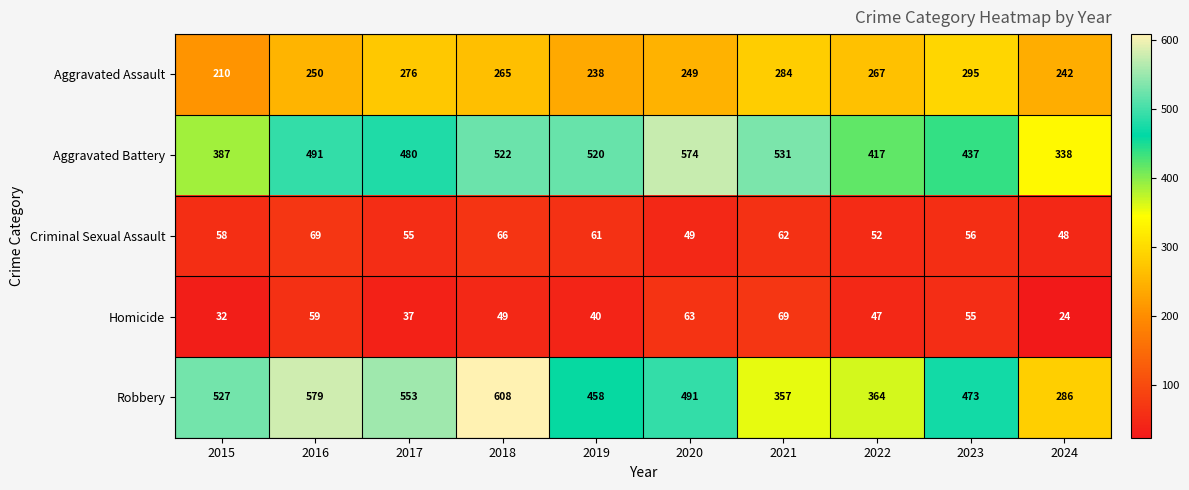

Is it true that Aggravated Assault equals 356 at 2019?

False